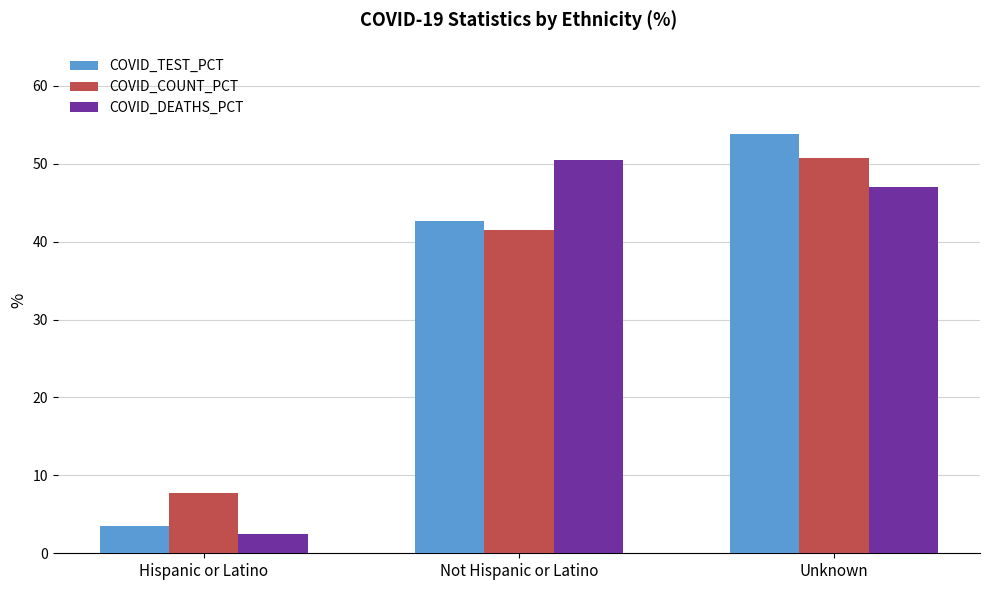

What is the label of the 2nd bar from the left?

Not Hispanic or Latino